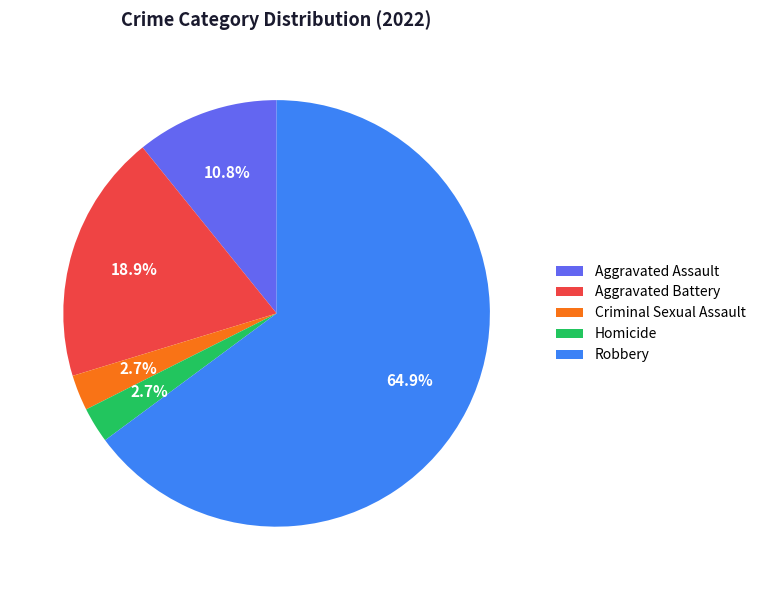

What is the total percentage of Robbery and Aggravated Assault?

75.7%